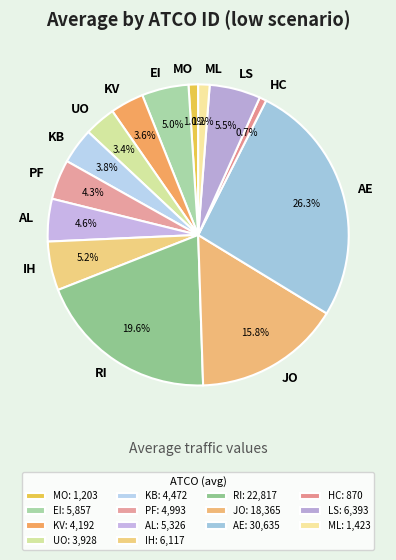

Is there any slice that represents more than half of the pie?

No